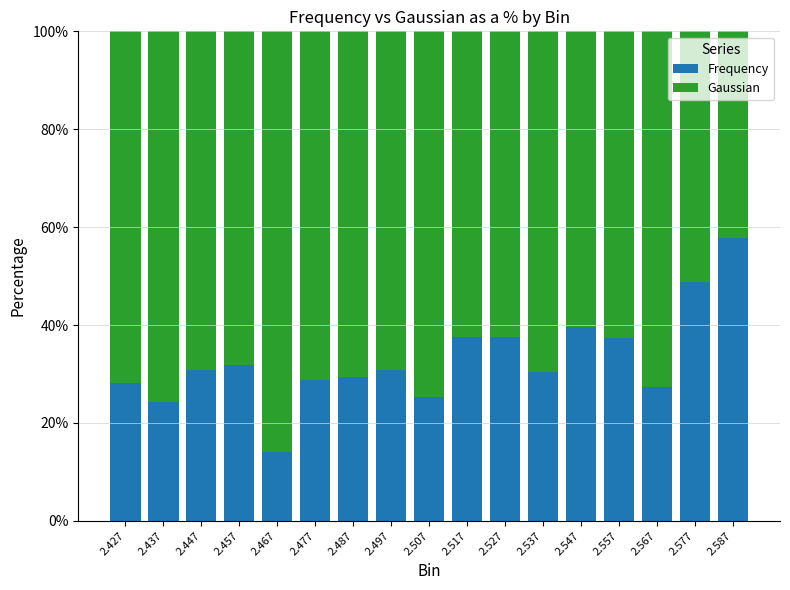

What is the total value across all series at 2.577?

100.0